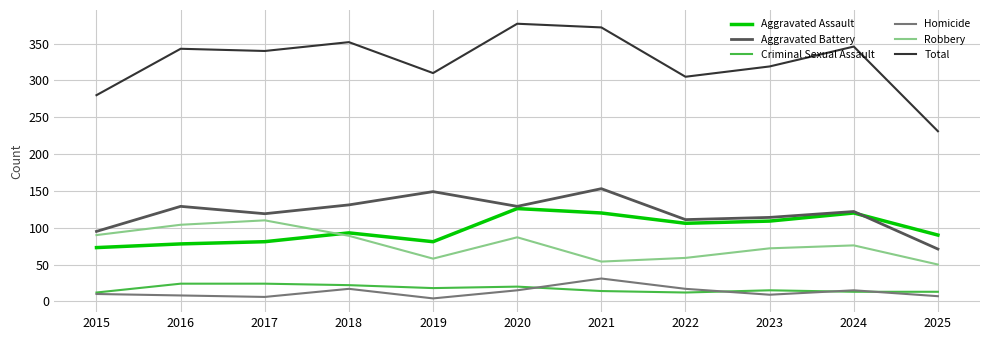

What is the difference between the Aggravated Battery values at 2024 and 2023?

8